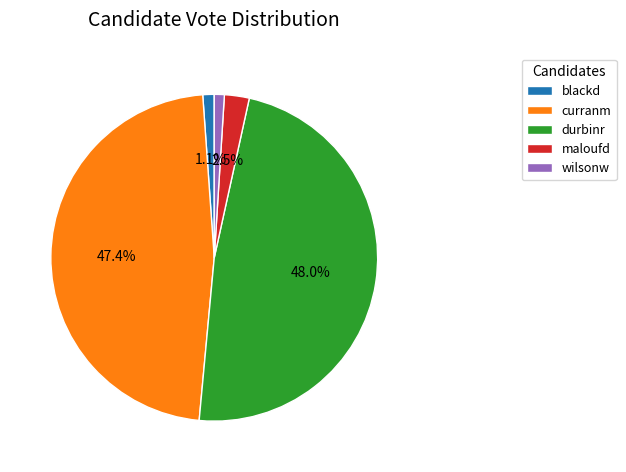

Is maloufd the majority of the pie?

No